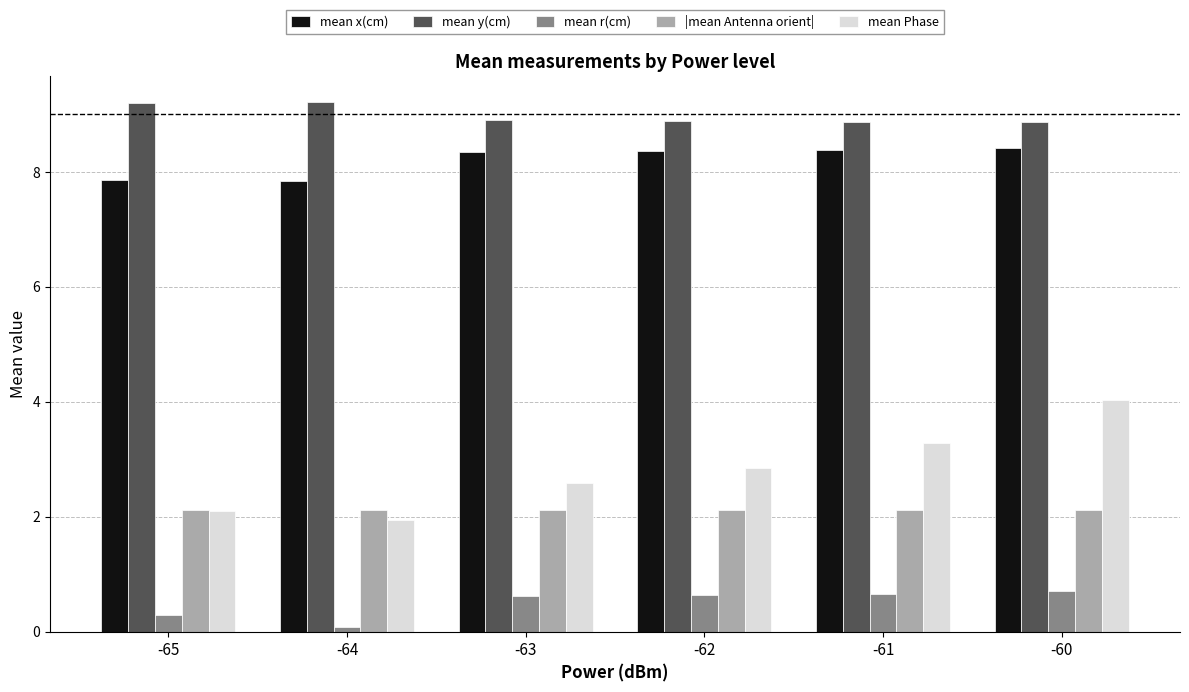

Is it true that mean x(cm) equals 3.5 at -64?

False